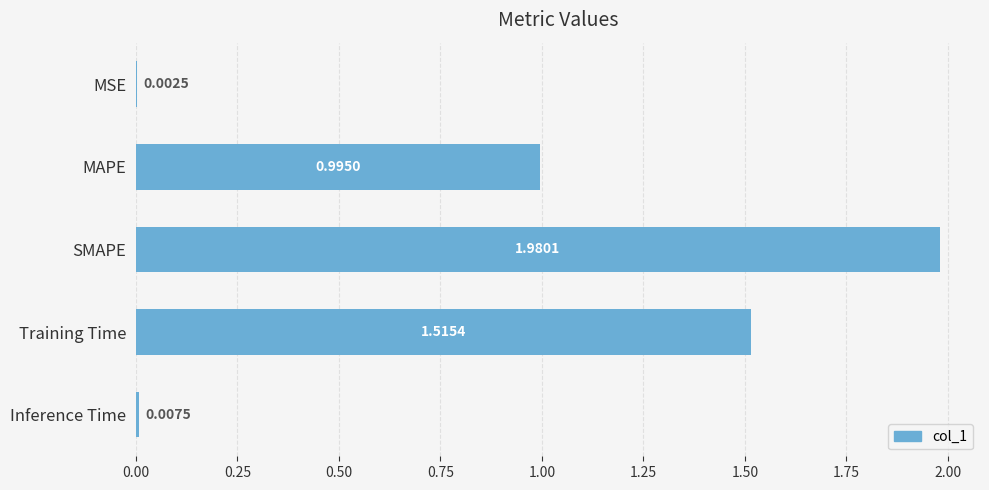

Are the bars horizontal?

Yes